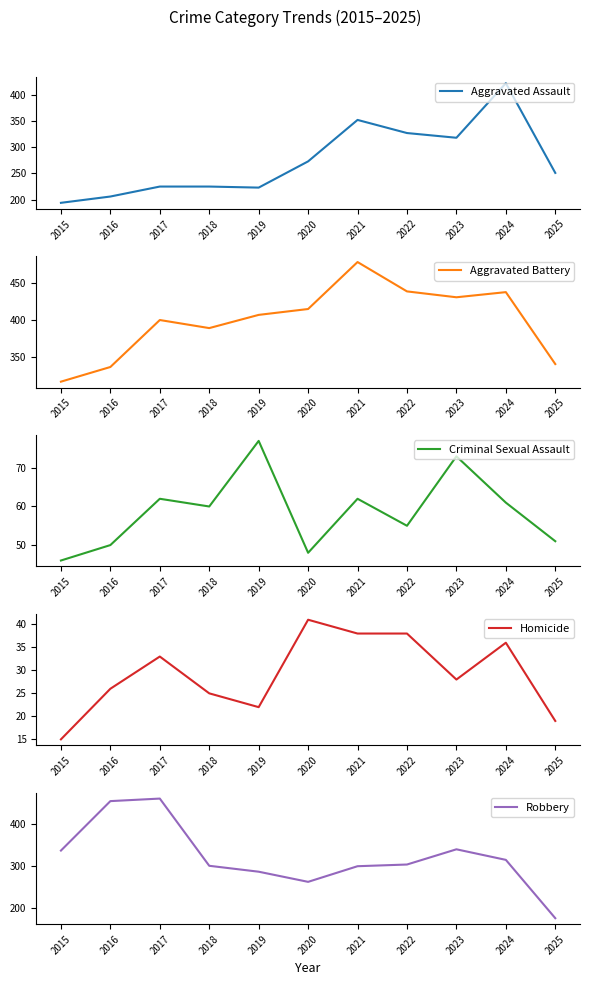

What is the total value across all series at 2022?

1163